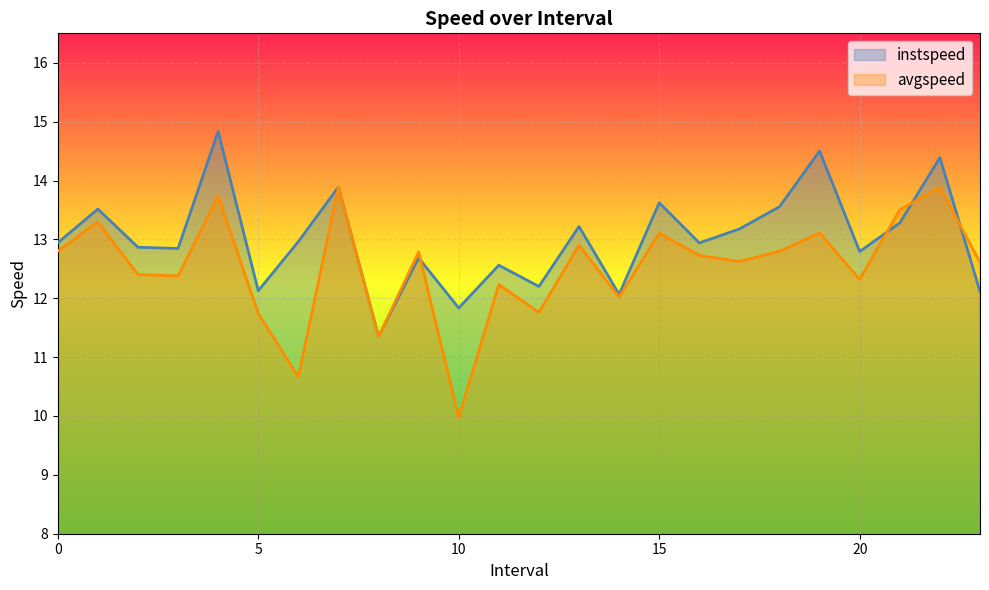

What is the smallest value displayed?

10.0